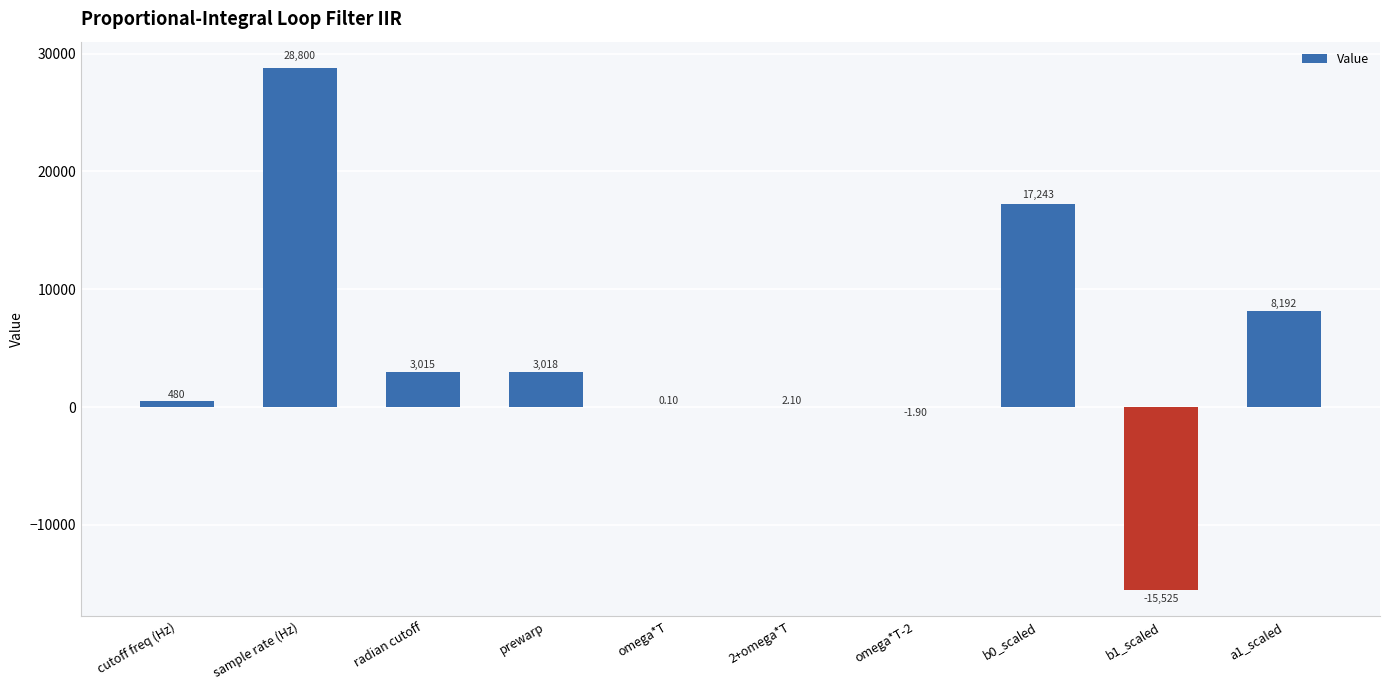

Reading right to left, extract all data points from this chart.

8192.0	-15525.0	17243.0	-1.9	2.1	0.1	3018.7	3015.9	28800.0	480.0